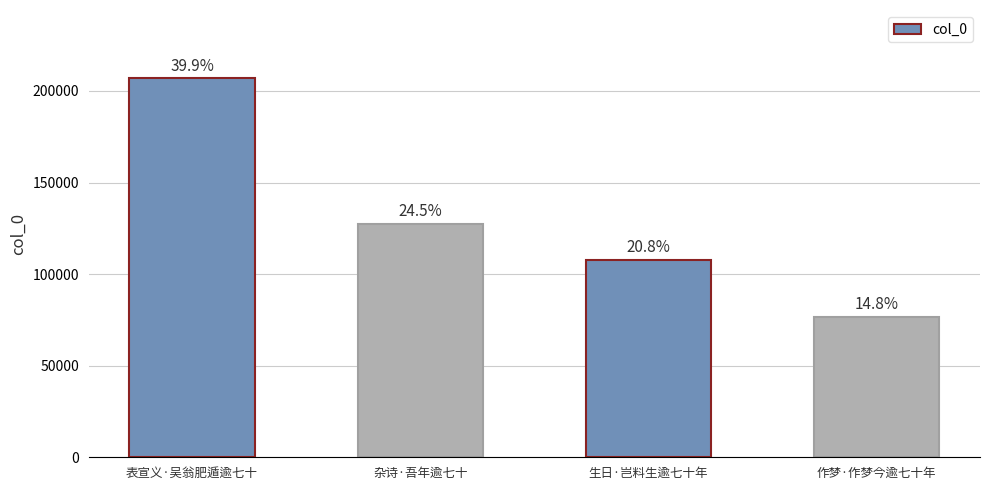

Does the chart contain stacked bars?

No